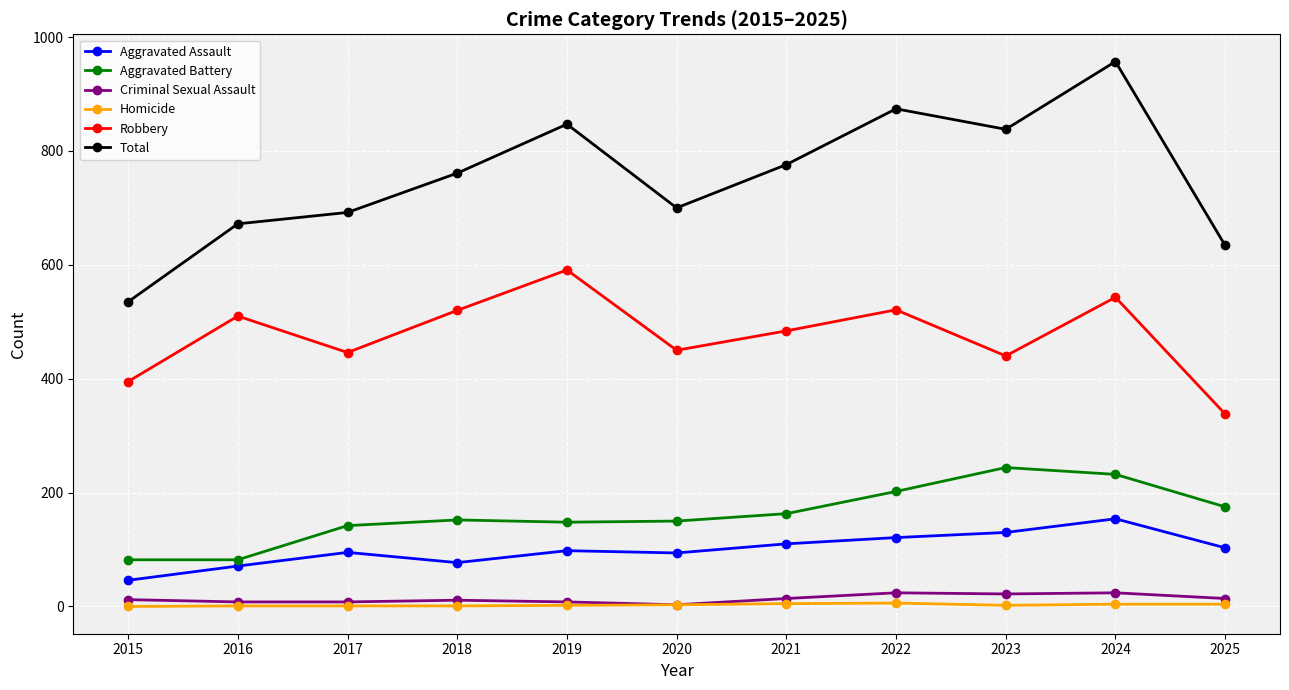

Is this an area chart (filled region under the line)?

No